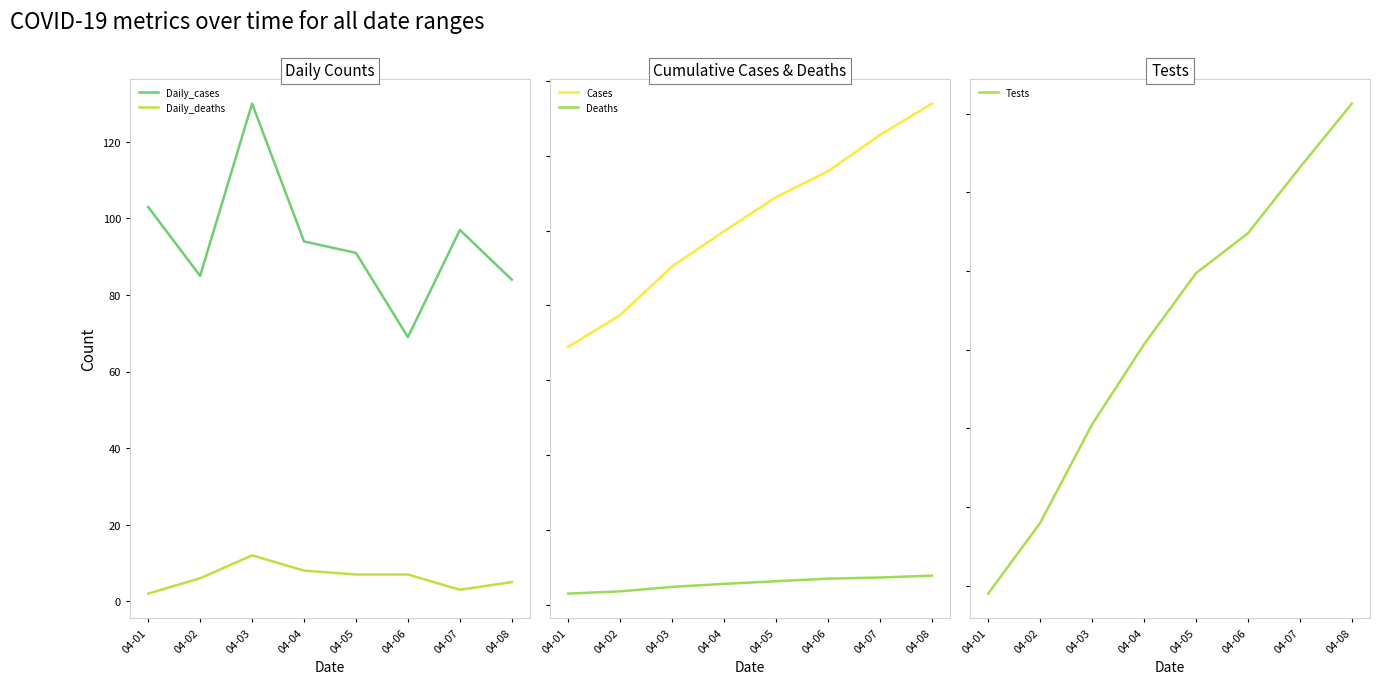

True or false: Daily_deaths and Daily_cases intersect in this chart.

False